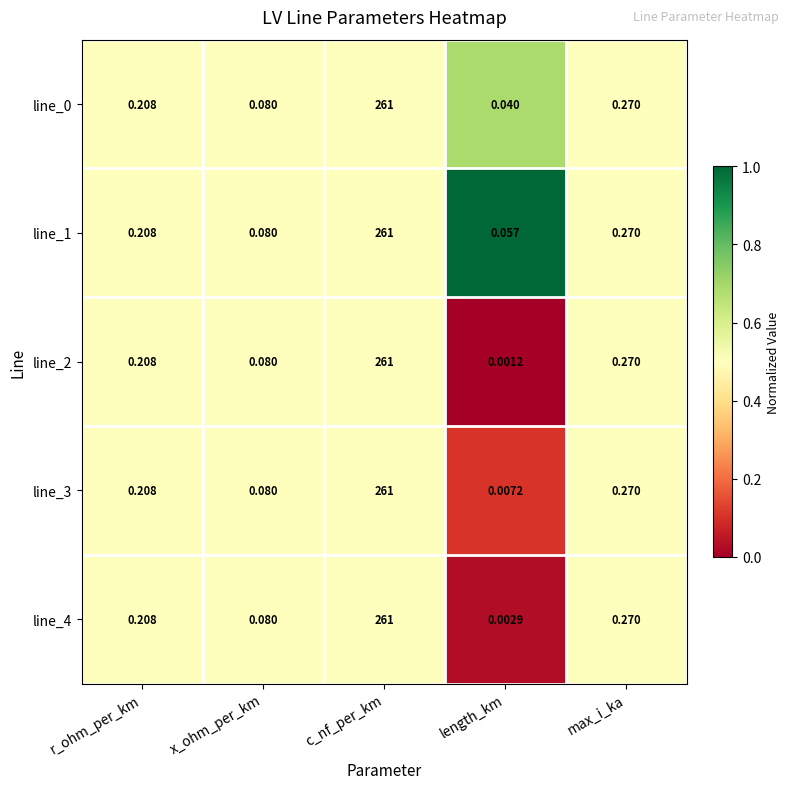

Count the number of data series in this chart.

5